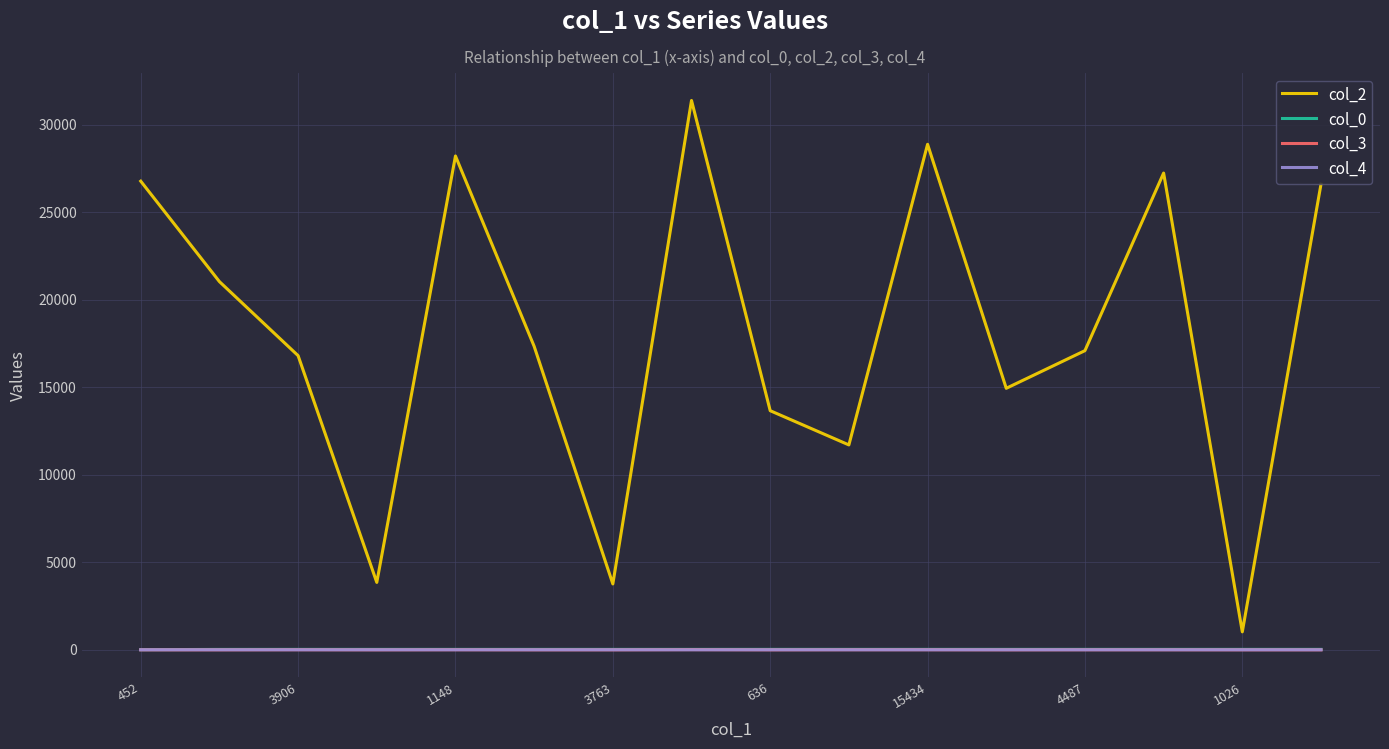

Which series has the widest spread of values?

col_2